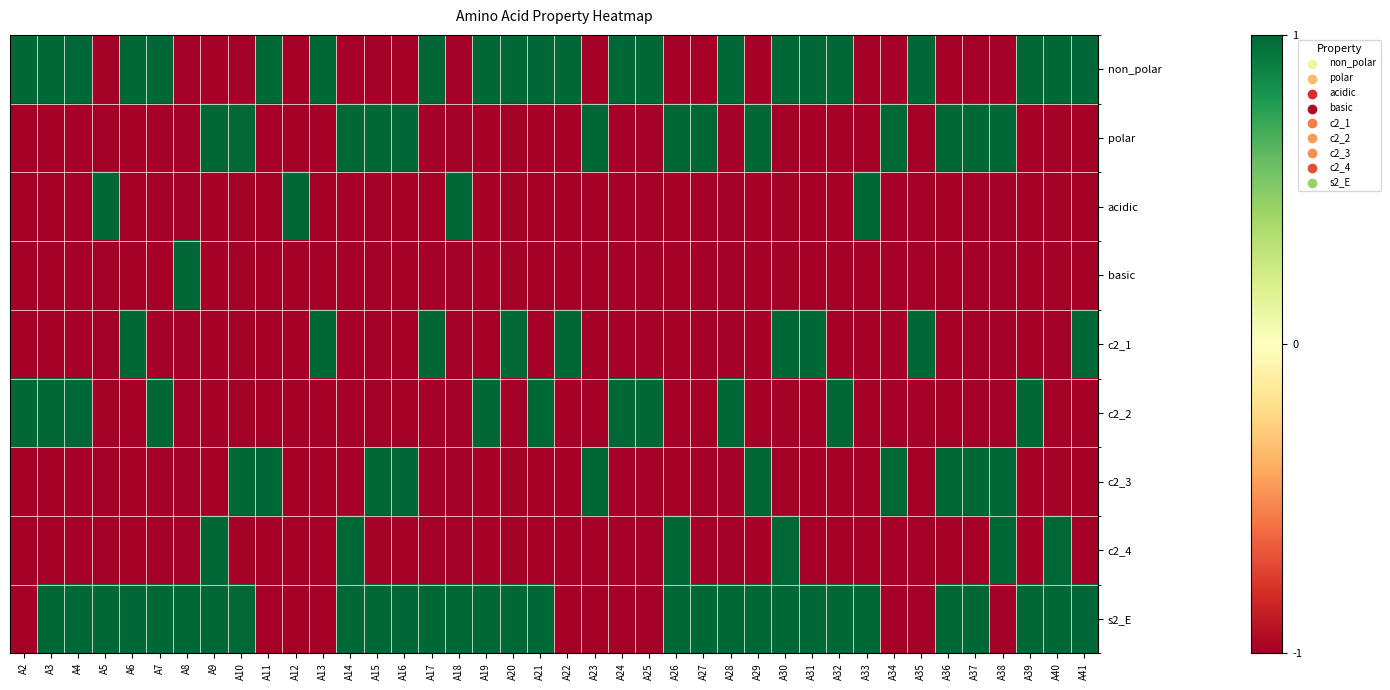

What is the total value across all series at A30?

-1